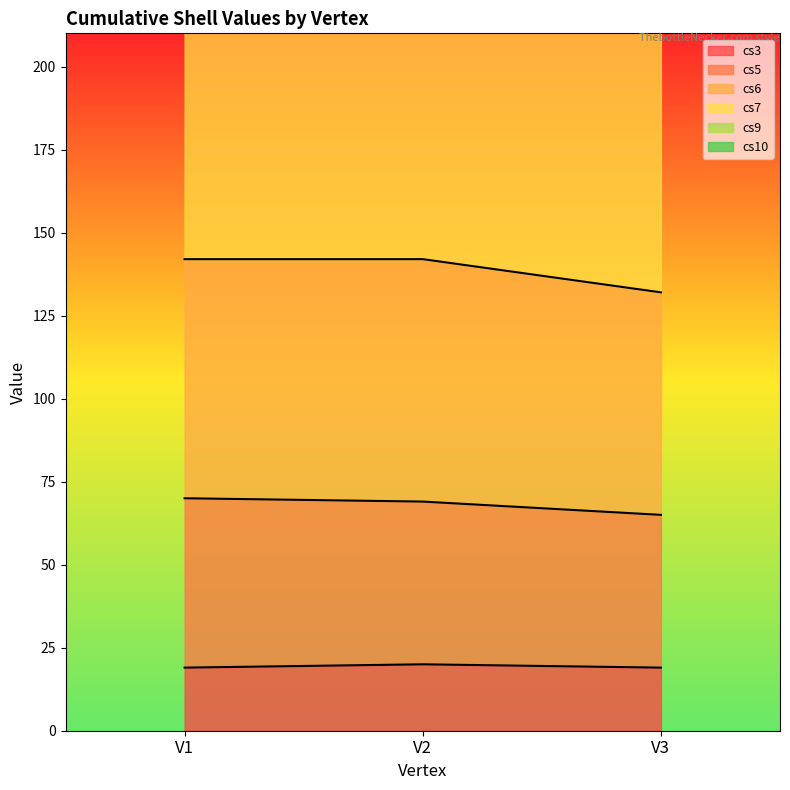

List the labels in order of cs6 value, largest first.

V2, V1, V3